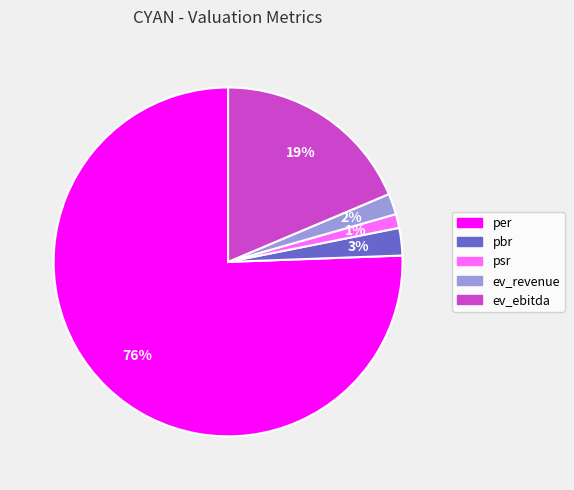

Which category has the biggest portion of the pie?

per